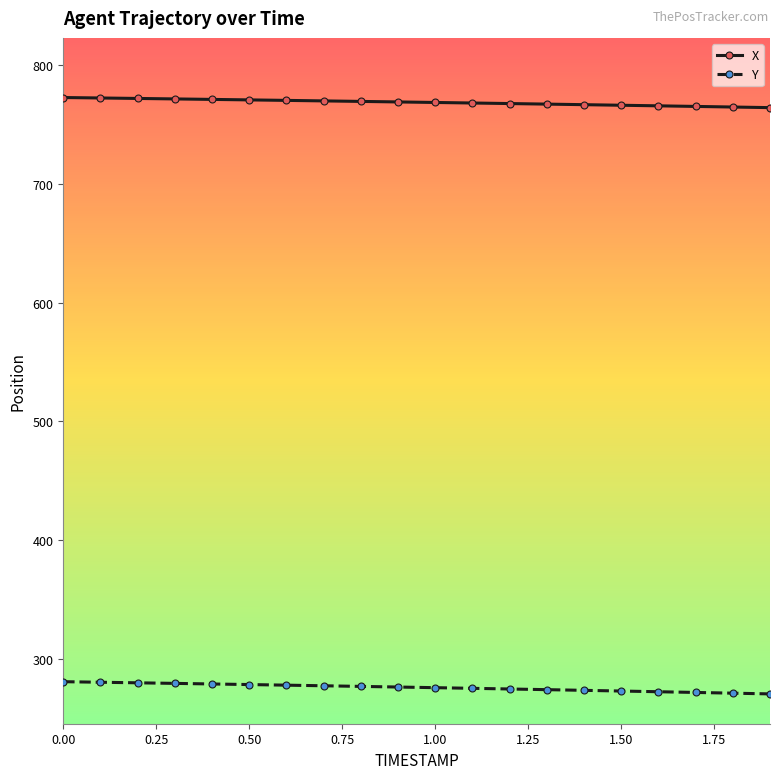

Rank the series by their maximum value, from highest to lowest.

X, Y